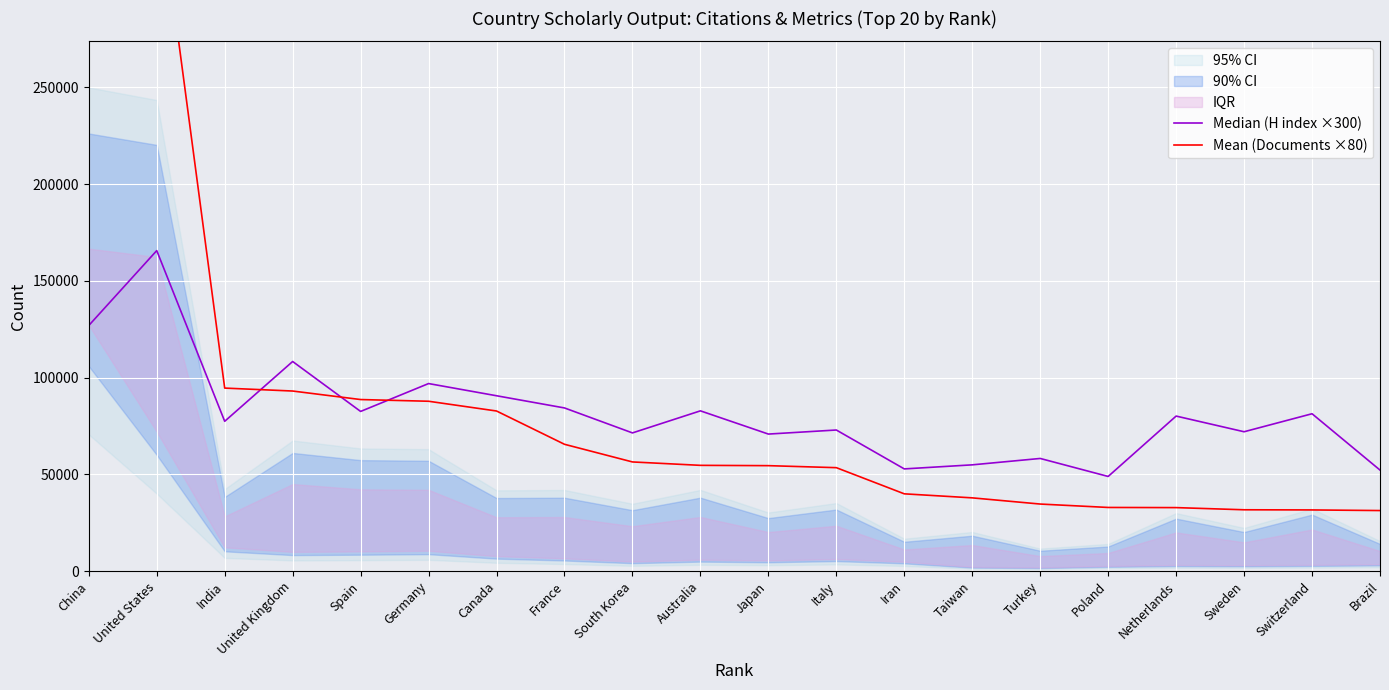

In Median (H index ×300), how many points are higher than both neighbors (excluding endpoints)?

8